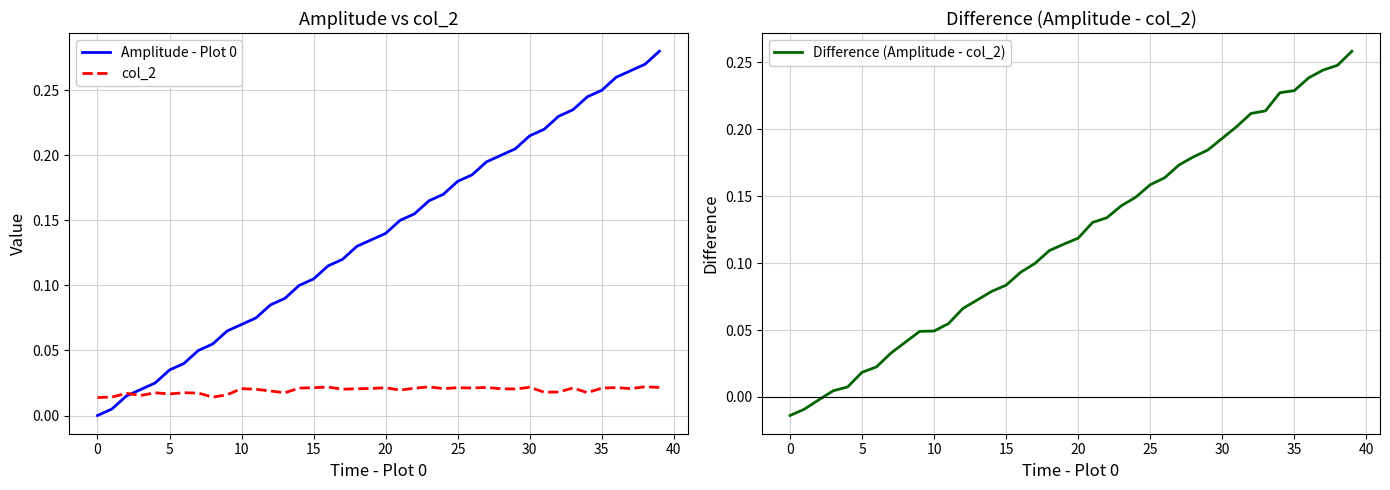

Rank the series at 31 from lowest to highest value.

col_2, Difference (Amplitude - col_2), Amplitude - Plot 0